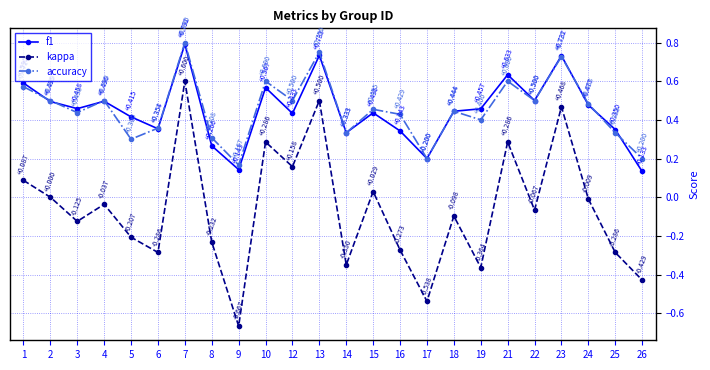

How many lines are shown in the chart?

3